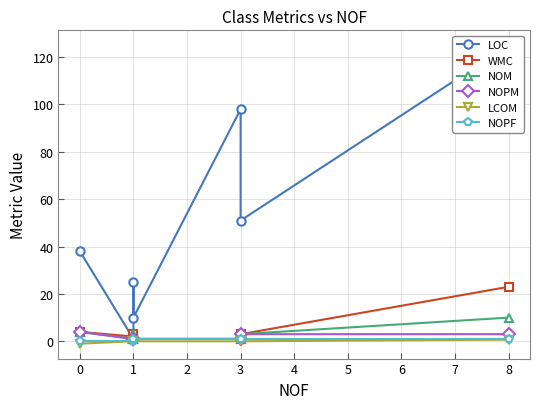

Which series has the largest range (max minus min)?

LOC